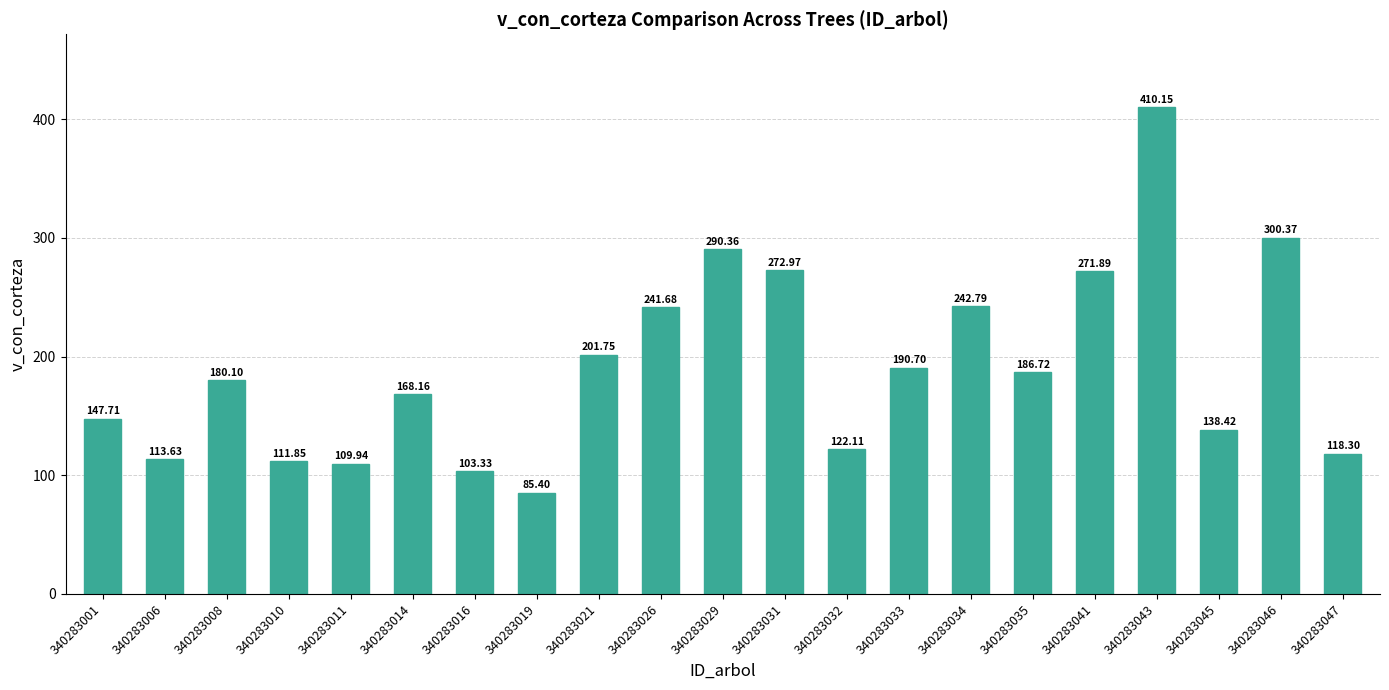

Count the number of values greater than 180.

11